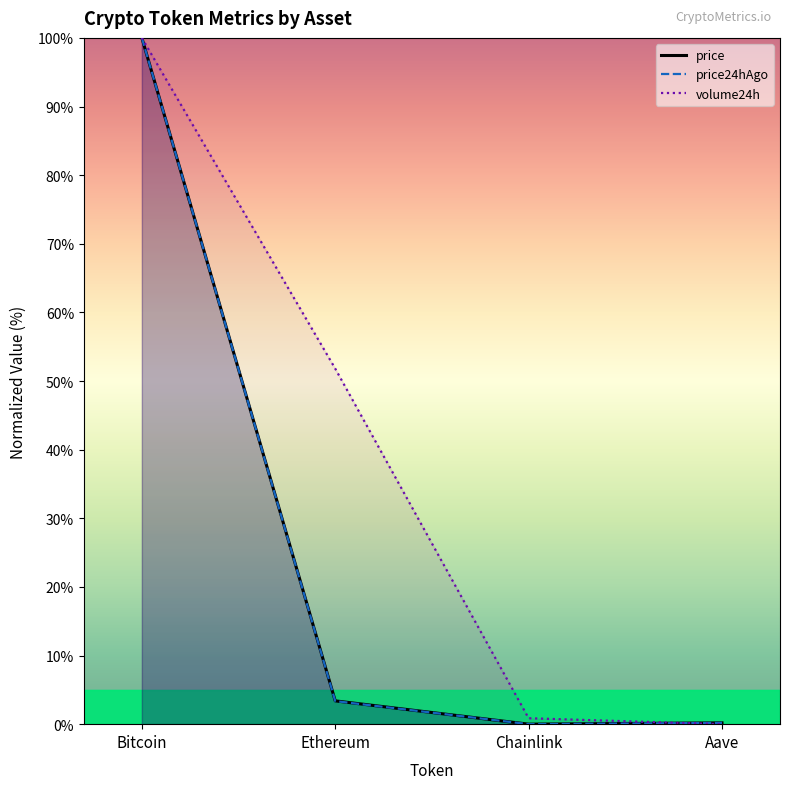

Which series changed the most between Ethereum and Chainlink?

volume24h